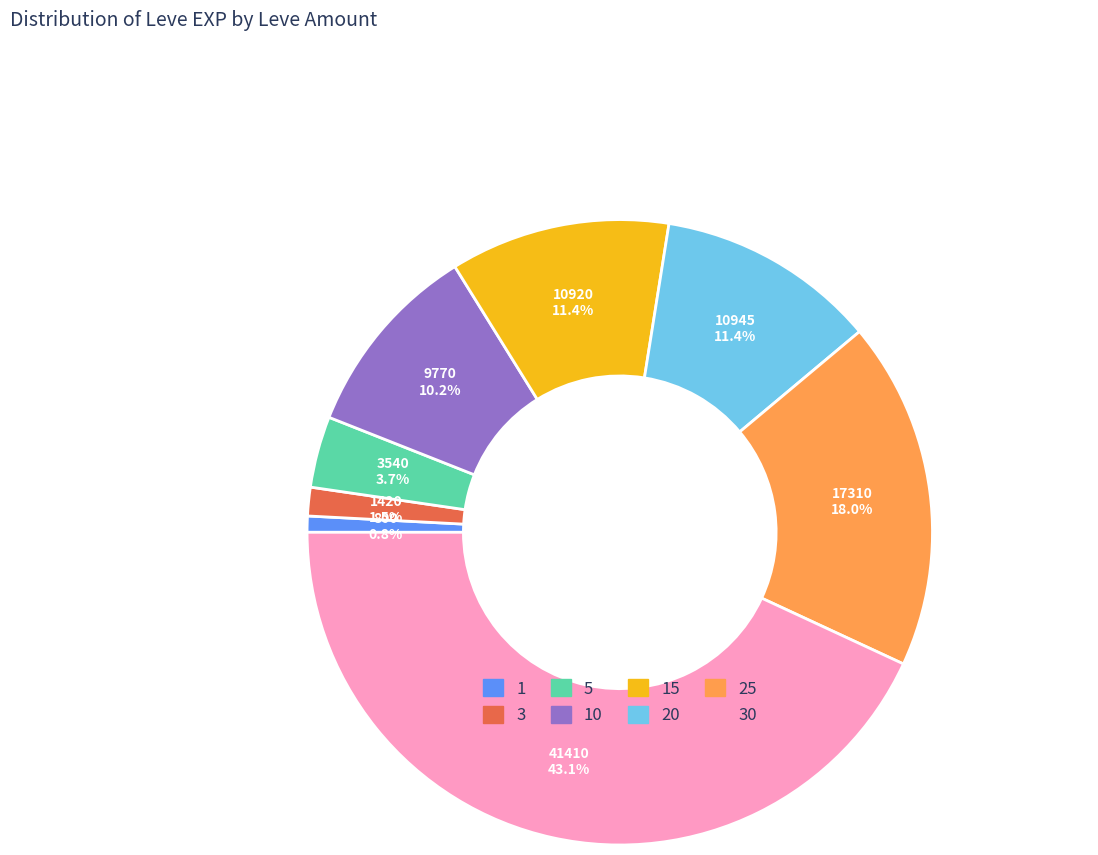

To the nearest percent, what is the difference between the largest and smallest slice percentages?

42%